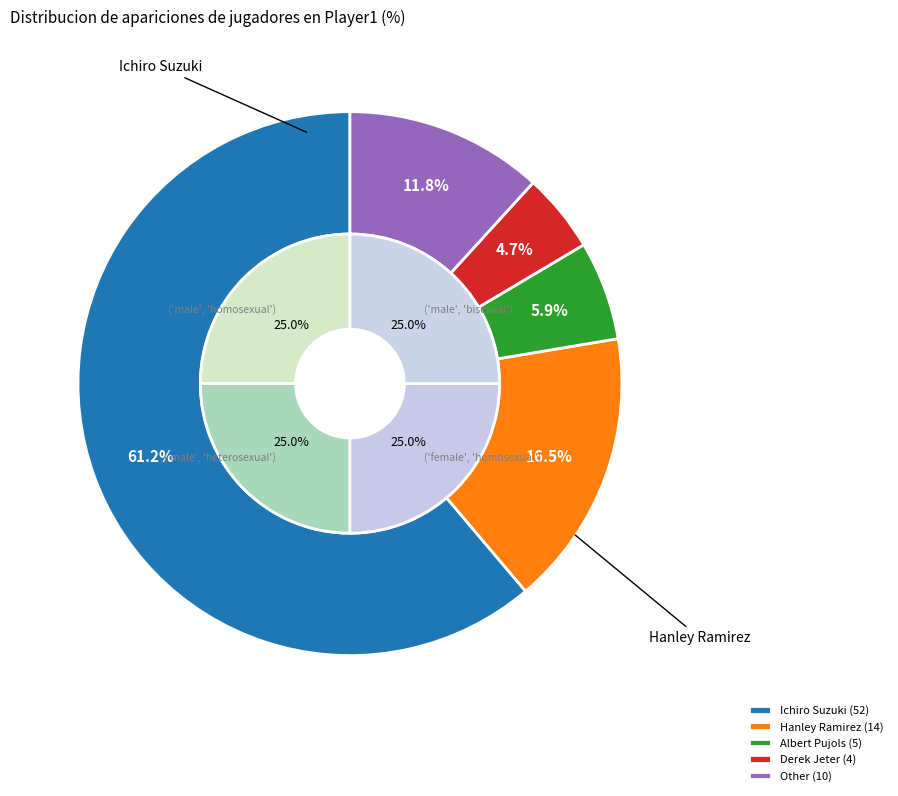

To the nearest percent, what is the combined percentage of Albert Pujols and Ichiro Suzuki?

67%